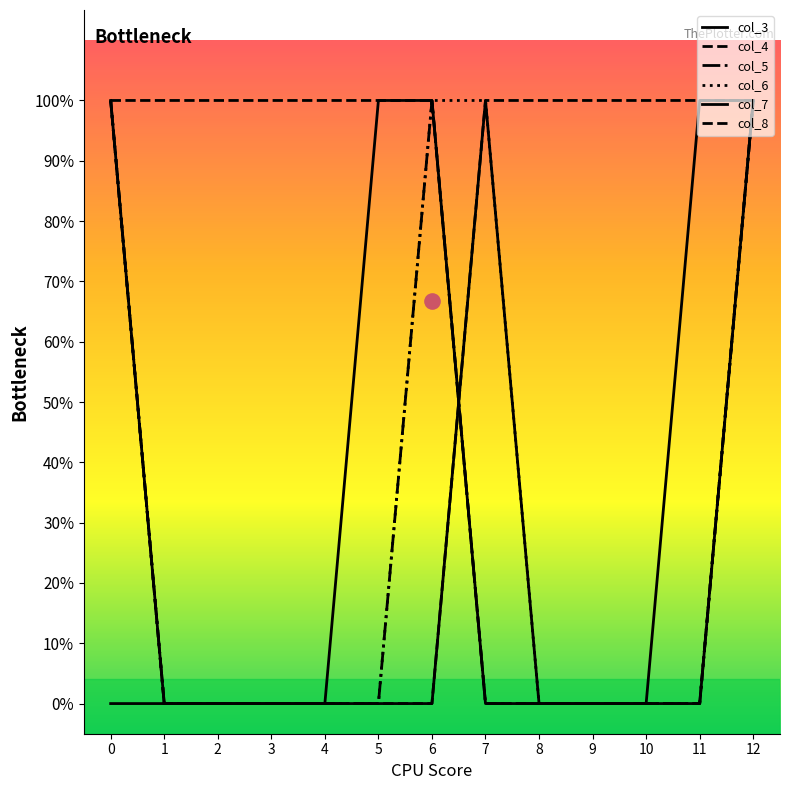

List the labels in order of col_5 value, largest first.

0, 6, 12, 1, 2, 3, 4, 5, 7, 8, 9, 10, 11